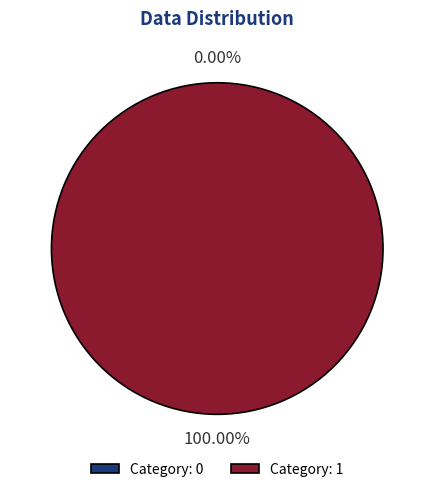

True or false: 1 accounts for 100% of the total.

True